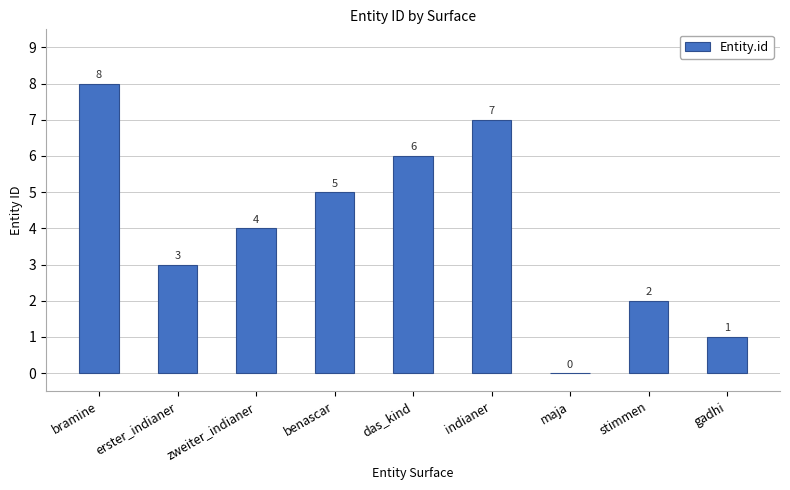

What is the change in value from erster_indianer to benascar?

+2